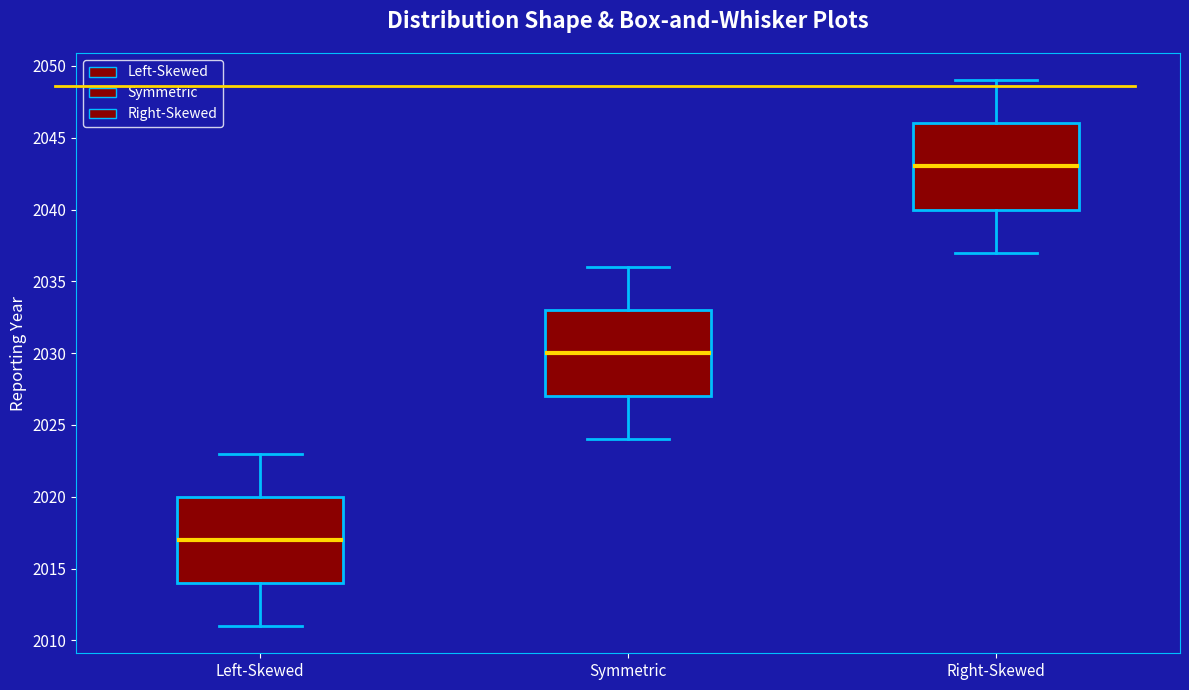

Reading left to right, read every box against the y-axis: the position of its median line, the range the box covers, and the ends of its whiskers. The values are not printed on the chart, so give them approximately, as read against the axis.

Left-Skewed: median 2017, box 2014 to 2020, whiskers 2011 to 2023
Symmetric: median 2030, box 2027 to 2033, whiskers 2024 to 2036
Right-Skewed: median 2043, box 2040 to 2046, whiskers 2037 to 2049